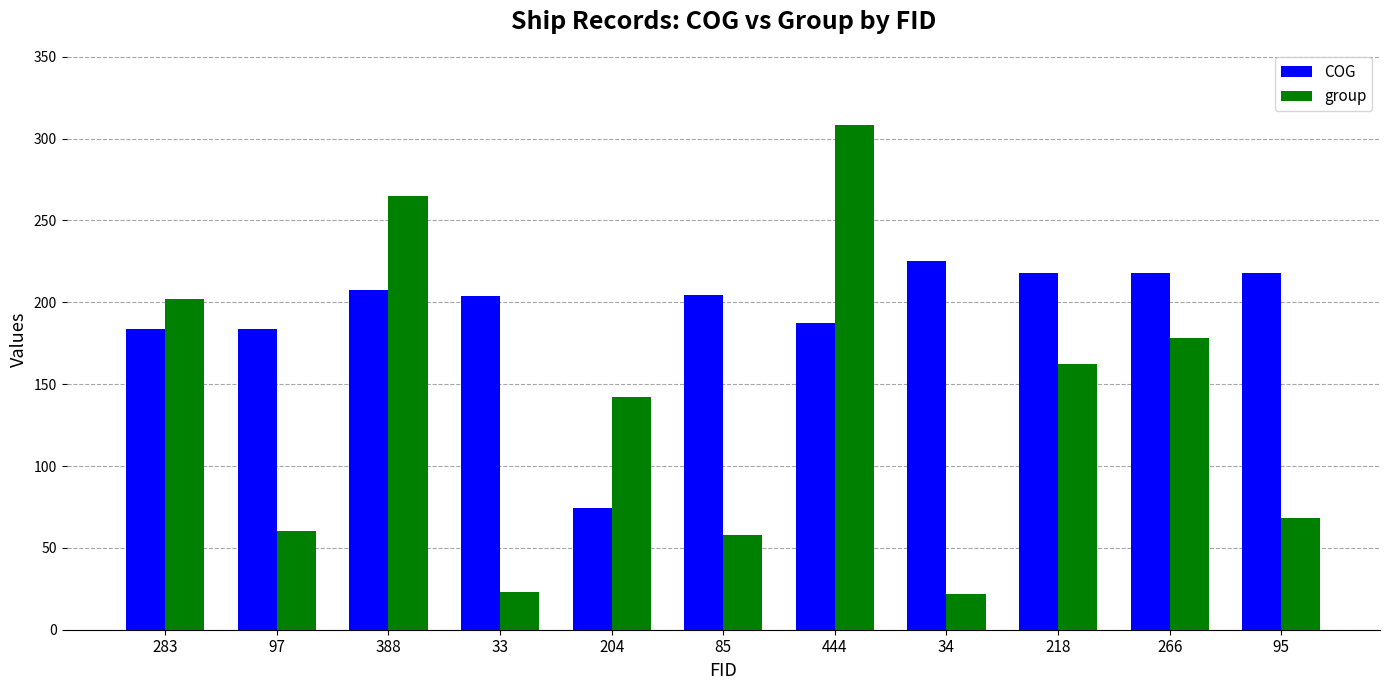

List the series in order of their overall mean, highest first.

COG, group